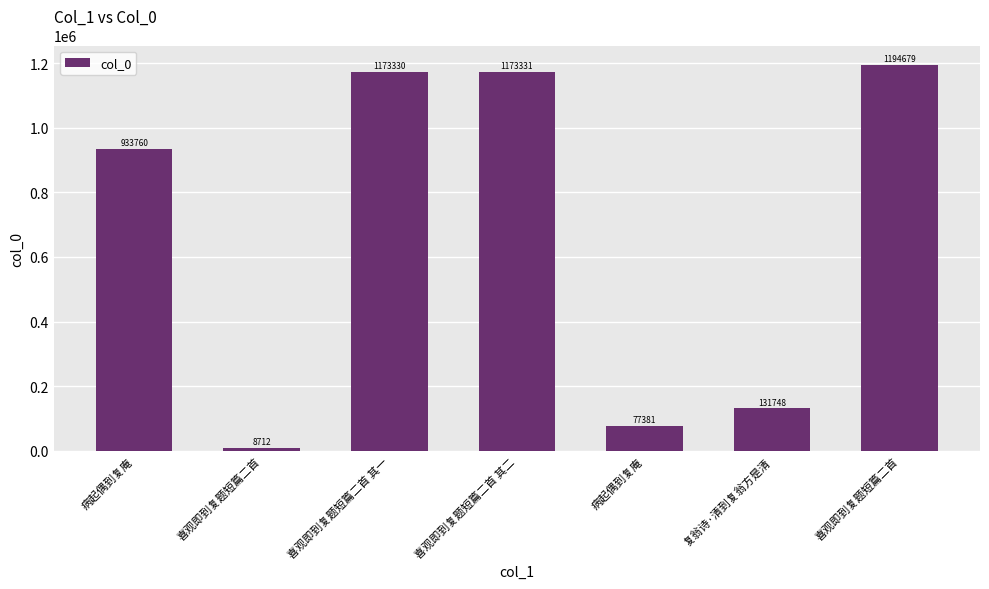

At which label is the value closest to 601695?

病起偶到复庵